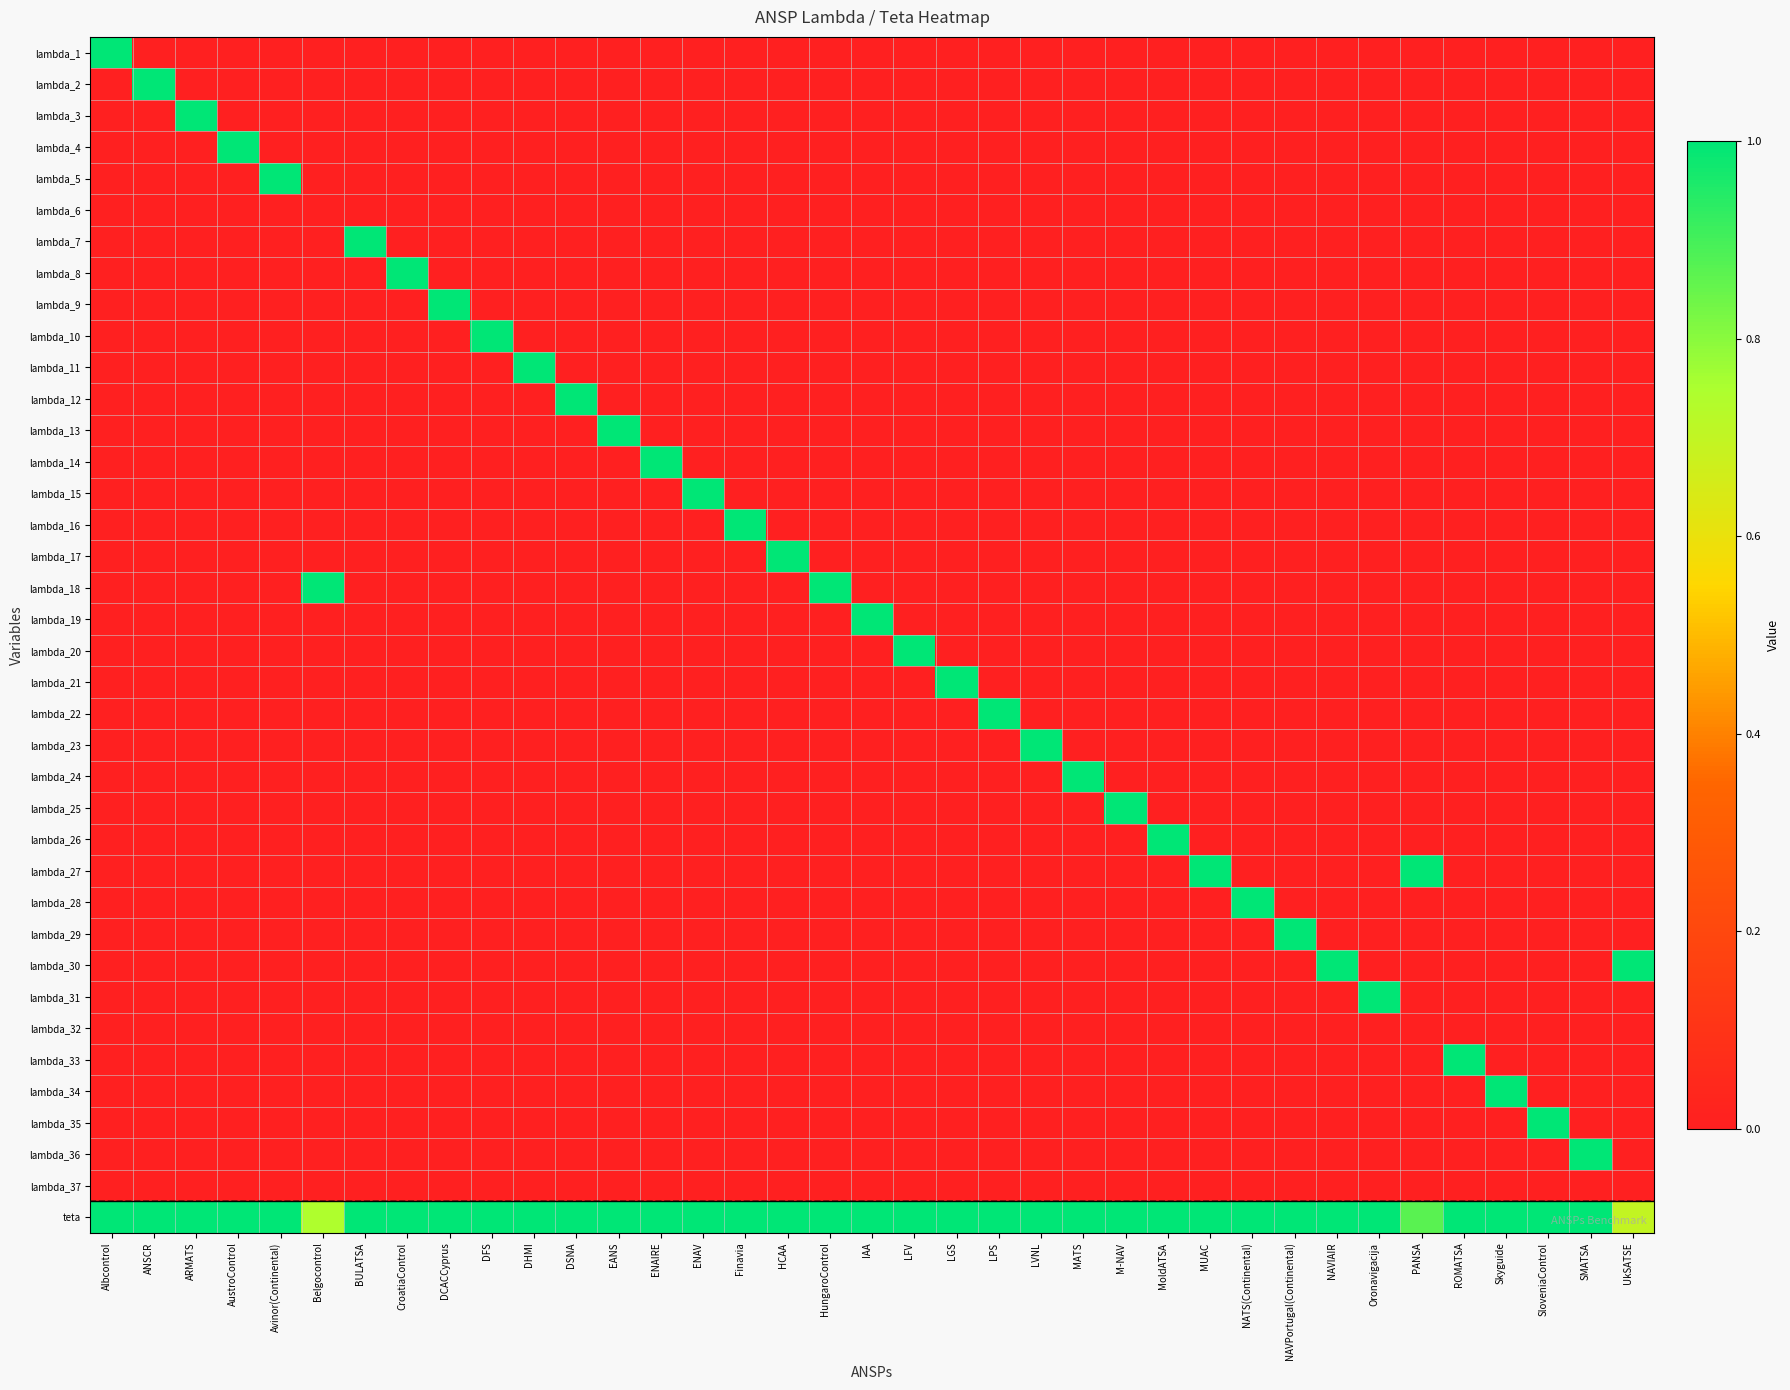

Reading left to right, what are all the values shown in this chart?

lambda_1: Albcontrol=1.0	ANSCR=0.0	ARMATS=0.0	AustroControl=0.0	Avinor(Continental)=0.0	Belgocontrol=0.0	BULATSA=0.0	CroatiaControl=0.0	DCACCyprus=0.0	DFS=0.0	DHMI=0.0	DSNA=0.0	EANS=0.0	ENAIRE=0.0	ENAV=0.0	Finavia=0.0	HCAA=0.0	HungaroControl=0.0	IAA=0.0	LFV=0.0	LGS=0.0	LPS=0.0	LVNL=0.0	MATS=0.0	M-NAV=0.0	MoldATSA=0.0	MUAC=0.0	NATS(Continental)=0.0	NAVPortugal(Continental)=0.0	NAVIAIR=0.0	Oronavigacija=0.0	PANSA=0.0	ROMATSA=0.0	Skyguide=0.0	SloveniaControl=0.0	SMATSA=0.0	UkSATSE=0.0
lambda_2: Albcontrol=0.0	ANSCR=1.0	ARMATS=0.0	AustroControl=0.0	Avinor(Continental)=0.0	Belgocontrol=0.0	BULATSA=0.0	CroatiaControl=0.0	DCACCyprus=0.0	DFS=0.0	DHMI=0.0	DSNA=0.0	EANS=0.0	ENAIRE=0.0	ENAV=0.0	Finavia=0.0	HCAA=0.0	HungaroControl=0.0	IAA=0.0	LFV=0.0	LGS=0.0	LPS=0.0	LVNL=0.0	MATS=0.0	M-NAV=0.0	MoldATSA=0.0	MUAC=0.0	NATS(Continental)=0.0	NAVPortugal(Continental)=0.0	NAVIAIR=0.0	Oronavigacija=0.0	PANSA=0.0	ROMATSA=0.0	Skyguide=0.0	SloveniaControl=0.0	SMATSA=0.0	UkSATSE=0.0
lambda_3: Albcontrol=0.0	ANSCR=0.0	ARMATS=1.0	AustroControl=0.0	Avinor(Continental)=0.0	Belgocontrol=0.0	BULATSA=0.0	CroatiaControl=0.0	DCACCyprus=0.0	DFS=0.0	DHMI=0.0	DSNA=0.0	EANS=0.0	ENAIRE=0.0	ENAV=0.0	Finavia=0.0	HCAA=0.0	HungaroControl=0.0	IAA=0.0	LFV=0.0	LGS=0.0	LPS=0.0	LVNL=0.0	MATS=0.0	M-NAV=0.0	MoldATSA=0.0	MUAC=0.0	NATS(Continental)=0.0	NAVPortugal(Continental)=0.0	NAVIAIR=0.0	Oronavigacija=0.0	PANSA=0.0	ROMATSA=0.0	Skyguide=0.0	SloveniaControl=0.0	SMATSA=0.0	UkSATSE=0.0
lambda_4: Albcontrol=0.0	ANSCR=0.0	ARMATS=0.0	AustroControl=1.0	Avinor(Continental)=0.0	Belgocontrol=0.0	BULATSA=0.0	CroatiaControl=0.0	DCACCyprus=0.0	DFS=0.0	DHMI=0.0	DSNA=0.0	EANS=0.0	ENAIRE=0.0	ENAV=0.0	Finavia=0.0	HCAA=0.0	HungaroControl=0.0	IAA=0.0	LFV=0.0	LGS=0.0	LPS=0.0	LVNL=0.0	MATS=0.0	M-NAV=0.0	MoldATSA=0.0	MUAC=0.0	NATS(Continental)=0.0	NAVPortugal(Continental)=0.0	NAVIAIR=0.0	Oronavigacija=0.0	PANSA=0.0	ROMATSA=0.0	Skyguide=0.0	SloveniaControl=0.0	SMATSA=0.0	UkSATSE=0.0
lambda_5: Albcontrol=0.0	ANSCR=0.0	ARMATS=0.0	AustroControl=0.0	Avinor(Continental)=1.0	Belgocontrol=0.0	BULATSA=0.0	CroatiaControl=0.0	DCACCyprus=0.0	DFS=0.0	DHMI=0.0	DSNA=0.0	EANS=0.0	ENAIRE=0.0	ENAV=0.0	Finavia=0.0	HCAA=0.0	HungaroControl=0.0	IAA=0.0	LFV=0.0	LGS=0.0	LPS=0.0	LVNL=0.0	MATS=0.0	M-NAV=0.0	MoldATSA=0.0	MUAC=0.0	NATS(Continental)=0.0	NAVPortugal(Continental)=0.0	NAVIAIR=0.0	Oronavigacija=0.0	PANSA=0.0	ROMATSA=0.0	Skyguide=0.0	SloveniaControl=0.0	SMATSA=0.0	UkSATSE=0.0
lambda_6: Albcontrol=0.0	ANSCR=0.0	ARMATS=0.0	AustroControl=0.0	Avinor(Continental)=0.0	Belgocontrol=0.0	BULATSA=0.0	CroatiaControl=0.0	DCACCyprus=0.0	DFS=0.0	DHMI=0.0	DSNA=0.0	EANS=0.0	ENAIRE=0.0	ENAV=0.0	Finavia=0.0	HCAA=0.0	HungaroControl=0.0	IAA=0.0	LFV=0.0	LGS=0.0	LPS=0.0	LVNL=0.0	MATS=0.0	M-NAV=0.0	MoldATSA=0.0	MUAC=0.0	NATS(Continental)=0.0	NAVPortugal(Continental)=0.0	NAVIAIR=0.0	Oronavigacija=0.0	PANSA=0.0	ROMATSA=0.0	Skyguide=0.0	SloveniaControl=0.0	SMATSA=0.0	UkSATSE=0.0
lambda_7: Albcontrol=0.0	ANSCR=0.0	ARMATS=0.0	AustroControl=0.0	Avinor(Continental)=0.0	Belgocontrol=0.0	BULATSA=1.0	CroatiaControl=0.0	DCACCyprus=0.0	DFS=0.0	DHMI=0.0	DSNA=0.0	EANS=0.0	ENAIRE=0.0	ENAV=0.0	Finavia=0.0	HCAA=0.0	HungaroControl=0.0	IAA=0.0	LFV=0.0	LGS=0.0	LPS=0.0	LVNL=0.0	MATS=0.0	M-NAV=0.0	MoldATSA=0.0	MUAC=0.0	NATS(Continental)=0.0	NAVPortugal(Continental)=0.0	NAVIAIR=0.0	Oronavigacija=0.0	PANSA=0.0	ROMATSA=0.0	Skyguide=0.0	SloveniaControl=0.0	SMATSA=0.0	UkSATSE=0.0
lambda_8: Albcontrol=0.0	ANSCR=0.0	ARMATS=0.0	AustroControl=0.0	Avinor(Continental)=0.0	Belgocontrol=0.0	BULATSA=0.0	CroatiaControl=1.0	DCACCyprus=0.0	DFS=0.0	DHMI=0.0	DSNA=0.0	EANS=0.0	ENAIRE=0.0	ENAV=0.0	Finavia=0.0	HCAA=0.0	HungaroControl=0.0	IAA=0.0	LFV=0.0	LGS=0.0	LPS=0.0	LVNL=0.0	MATS=0.0	M-NAV=0.0	MoldATSA=0.0	MUAC=0.0	NATS(Continental)=0.0	NAVPortugal(Continental)=0.0	NAVIAIR=0.0	Oronavigacija=0.0	PANSA=0.0	ROMATSA=0.0	Skyguide=0.0	SloveniaControl=0.0	SMATSA=0.0	UkSATSE=0.0
lambda_9: Albcontrol=0.0	ANSCR=0.0	ARMATS=0.0	AustroControl=0.0	Avinor(Continental)=0.0	Belgocontrol=0.0	BULATSA=0.0	CroatiaControl=0.0	DCACCyprus=1.0	DFS=0.0	DHMI=0.0	DSNA=0.0	EANS=0.0	ENAIRE=0.0	ENAV=0.0	Finavia=0.0	HCAA=0.0	HungaroControl=0.0	IAA=0.0	LFV=0.0	LGS=0.0	LPS=0.0	LVNL=0.0	MATS=0.0	M-NAV=0.0	MoldATSA=0.0	MUAC=0.0	NATS(Continental)=0.0	NAVPortugal(Continental)=0.0	NAVIAIR=0.0	Oronavigacija=0.0	PANSA=0.0	ROMATSA=0.0	Skyguide=0.0	SloveniaControl=0.0	SMATSA=0.0	UkSATSE=0.0
lambda_10: Albcontrol=0.0	ANSCR=0.0	ARMATS=0.0	AustroControl=0.0	Avinor(Continental)=0.0	Belgocontrol=0.0	BULATSA=0.0	CroatiaControl=0.0	DCACCyprus=0.0	DFS=1.0	DHMI=0.0	DSNA=0.0	EANS=0.0	ENAIRE=0.0	ENAV=0.0	Finavia=0.0	HCAA=0.0	HungaroControl=0.0	IAA=0.0	LFV=0.0	LGS=0.0	LPS=0.0	LVNL=0.0	MATS=0.0	M-NAV=0.0	MoldATSA=0.0	MUAC=0.0	NATS(Continental)=0.0	NAVPortugal(Continental)=0.0	NAVIAIR=0.0	Oronavigacija=0.0	PANSA=0.0	ROMATSA=0.0	Skyguide=0.0	SloveniaControl=0.0	SMATSA=0.0	UkSATSE=0.0
lambda_11: Albcontrol=0.0	ANSCR=0.0	ARMATS=0.0	AustroControl=0.0	Avinor(Continental)=0.0	Belgocontrol=0.0	BULATSA=0.0	CroatiaControl=0.0	DCACCyprus=0.0	DFS=0.0	DHMI=1.0	DSNA=0.0	EANS=0.0	ENAIRE=0.0	ENAV=0.0	Finavia=0.0	HCAA=0.0	HungaroControl=0.0	IAA=0.0	LFV=0.0	LGS=0.0	LPS=0.0	LVNL=0.0	MATS=0.0	M-NAV=0.0	MoldATSA=0.0	MUAC=0.0	NATS(Continental)=0.0	NAVPortugal(Continental)=0.0	NAVIAIR=0.0	Oronavigacija=0.0	PANSA=0.0	ROMATSA=0.0	Skyguide=0.0	SloveniaControl=0.0	SMATSA=0.0	UkSATSE=0.0
lambda_12: Albcontrol=0.0	ANSCR=0.0	ARMATS=0.0	AustroControl=0.0	Avinor(Continental)=0.0	Belgocontrol=0.0	BULATSA=0.0	CroatiaControl=0.0	DCACCyprus=0.0	DFS=0.0	DHMI=0.0	DSNA=1.0	EANS=0.0	ENAIRE=0.0	ENAV=0.0	Finavia=0.0	HCAA=0.0	HungaroControl=0.0	IAA=0.0	LFV=0.0	LGS=0.0	LPS=0.0	LVNL=0.0	MATS=0.0	M-NAV=0.0	MoldATSA=0.0	MUAC=0.0	NATS(Continental)=0.0	NAVPortugal(Continental)=0.0	NAVIAIR=0.0	Oronavigacija=0.0	PANSA=0.0	ROMATSA=0.0	Skyguide=0.0	SloveniaControl=0.0	SMATSA=0.0	UkSATSE=0.0
lambda_13: Albcontrol=0.0	ANSCR=0.0	ARMATS=0.0	AustroControl=0.0	Avinor(Continental)=0.0	Belgocontrol=0.0	BULATSA=0.0	CroatiaControl=0.0	DCACCyprus=0.0	DFS=0.0	DHMI=0.0	DSNA=0.0	EANS=1.0	ENAIRE=0.0	ENAV=0.0	Finavia=0.0	HCAA=0.0	HungaroControl=0.0	IAA=0.0	LFV=0.0	LGS=0.0	LPS=0.0	LVNL=0.0	MATS=0.0	M-NAV=0.0	MoldATSA=0.0	MUAC=0.0	NATS(Continental)=0.0	NAVPortugal(Continental)=0.0	NAVIAIR=0.0	Oronavigacija=0.0	PANSA=0.0	ROMATSA=0.0	Skyguide=0.0	SloveniaControl=0.0	SMATSA=0.0	UkSATSE=0.0
lambda_14: Albcontrol=0.0	ANSCR=0.0	ARMATS=0.0	AustroControl=0.0	Avinor(Continental)=0.0	Belgocontrol=0.0	BULATSA=0.0	CroatiaControl=0.0	DCACCyprus=0.0	DFS=0.0	DHMI=0.0	DSNA=0.0	EANS=0.0	ENAIRE=1.0	ENAV=0.0	Finavia=0.0	HCAA=0.0	HungaroControl=0.0	IAA=0.0	LFV=0.0	LGS=0.0	LPS=0.0	LVNL=0.0	MATS=0.0	M-NAV=0.0	MoldATSA=0.0	MUAC=0.0	NATS(Continental)=0.0	NAVPortugal(Continental)=0.0	NAVIAIR=0.0	Oronavigacija=0.0	PANSA=0.0	ROMATSA=0.0	Skyguide=0.0	SloveniaControl=0.0	SMATSA=0.0	UkSATSE=0.0
lambda_15: Albcontrol=0.0	ANSCR=0.0	ARMATS=0.0	AustroControl=0.0	Avinor(Continental)=0.0	Belgocontrol=0.0	BULATSA=0.0	CroatiaControl=0.0	DCACCyprus=0.0	DFS=0.0	DHMI=0.0	DSNA=0.0	EANS=0.0	ENAIRE=0.0	ENAV=1.0	Finavia=0.0	HCAA=0.0	HungaroControl=0.0	IAA=0.0	LFV=0.0	LGS=0.0	LPS=0.0	LVNL=0.0	MATS=0.0	M-NAV=0.0	MoldATSA=0.0	MUAC=0.0	NATS(Continental)=0.0	NAVPortugal(Continental)=0.0	NAVIAIR=0.0	Oronavigacija=0.0	PANSA=0.0	ROMATSA=0.0	Skyguide=0.0	SloveniaControl=0.0	SMATSA=0.0	UkSATSE=0.0
lambda_16: Albcontrol=0.0	ANSCR=0.0	ARMATS=0.0	AustroControl=0.0	Avinor(Continental)=0.0	Belgocontrol=0.0	BULATSA=0.0	CroatiaControl=0.0	DCACCyprus=0.0	DFS=0.0	DHMI=0.0	DSNA=0.0	EANS=0.0	ENAIRE=0.0	ENAV=0.0	Finavia=1.0	HCAA=0.0	HungaroControl=0.0	IAA=0.0	LFV=0.0	LGS=0.0	LPS=0.0	LVNL=0.0	MATS=0.0	M-NAV=0.0	MoldATSA=0.0	MUAC=0.0	NATS(Continental)=0.0	NAVPortugal(Continental)=0.0	NAVIAIR=0.0	Oronavigacija=0.0	PANSA=0.0	ROMATSA=0.0	Skyguide=0.0	SloveniaControl=0.0	SMATSA=0.0	UkSATSE=0.0
lambda_17: Albcontrol=0.0	ANSCR=0.0	ARMATS=0.0	AustroControl=0.0	Avinor(Continental)=0.0	Belgocontrol=0.0	BULATSA=0.0	CroatiaControl=0.0	DCACCyprus=0.0	DFS=0.0	DHMI=0.0	DSNA=0.0	EANS=0.0	ENAIRE=0.0	ENAV=0.0	Finavia=0.0	HCAA=1.0	HungaroControl=0.0	IAA=0.0	LFV=0.0	LGS=0.0	LPS=0.0	LVNL=0.0	MATS=0.0	M-NAV=0.0	MoldATSA=0.0	MUAC=0.0	NATS(Continental)=0.0	NAVPortugal(Continental)=0.0	NAVIAIR=0.0	Oronavigacija=0.0	PANSA=0.0	ROMATSA=0.0	Skyguide=0.0	SloveniaControl=0.0	SMATSA=0.0	UkSATSE=0.0
lambda_18: Albcontrol=0.0	ANSCR=0.0	ARMATS=0.0	AustroControl=0.0	Avinor(Continental)=0.0	Belgocontrol=1.0	BULATSA=0.0	CroatiaControl=0.0	DCACCyprus=0.0	DFS=0.0	DHMI=0.0	DSNA=0.0	EANS=0.0	ENAIRE=0.0	ENAV=0.0	Finavia=0.0	HCAA=0.0	HungaroControl=1.0	IAA=0.0	LFV=0.0	LGS=0.0	LPS=0.0	LVNL=0.0	MATS=0.0	M-NAV=0.0	MoldATSA=0.0	MUAC=0.0	NATS(Continental)=0.0	NAVPortugal(Continental)=0.0	NAVIAIR=0.0	Oronavigacija=0.0	PANSA=0.0	ROMATSA=0.0	Skyguide=0.0	SloveniaControl=0.0	SMATSA=0.0	UkSATSE=0.0
lambda_19: Albcontrol=0.0	ANSCR=0.0	ARMATS=0.0	AustroControl=0.0	Avinor(Continental)=0.0	Belgocontrol=0.0	BULATSA=0.0	CroatiaControl=0.0	DCACCyprus=0.0	DFS=0.0	DHMI=0.0	DSNA=0.0	EANS=0.0	ENAIRE=0.0	ENAV=0.0	Finavia=0.0	HCAA=0.0	HungaroControl=0.0	IAA=1.0	LFV=0.0	LGS=0.0	LPS=0.0	LVNL=0.0	MATS=0.0	M-NAV=0.0	MoldATSA=0.0	MUAC=0.0	NATS(Continental)=0.0	NAVPortugal(Continental)=0.0	NAVIAIR=0.0	Oronavigacija=0.0	PANSA=0.0	ROMATSA=0.0	Skyguide=0.0	SloveniaControl=0.0	SMATSA=0.0	UkSATSE=0.0
lambda_20: Albcontrol=0.0	ANSCR=0.0	ARMATS=0.0	AustroControl=0.0	Avinor(Continental)=0.0	Belgocontrol=0.0	BULATSA=0.0	CroatiaControl=0.0	DCACCyprus=0.0	DFS=0.0	DHMI=0.0	DSNA=0.0	EANS=0.0	ENAIRE=0.0	ENAV=0.0	Finavia=0.0	HCAA=0.0	HungaroControl=0.0	IAA=0.0	LFV=1.0	LGS=0.0	LPS=0.0	LVNL=0.0	MATS=0.0	M-NAV=0.0	MoldATSA=0.0	MUAC=0.0	NATS(Continental)=0.0	NAVPortugal(Continental)=0.0	NAVIAIR=0.0	Oronavigacija=0.0	PANSA=0.0	ROMATSA=0.0	Skyguide=0.0	SloveniaControl=0.0	SMATSA=0.0	UkSATSE=0.0
lambda_21: Albcontrol=0.0	ANSCR=0.0	ARMATS=0.0	AustroControl=0.0	Avinor(Continental)=0.0	Belgocontrol=0.0	BULATSA=0.0	CroatiaControl=0.0	DCACCyprus=0.0	DFS=0.0	DHMI=0.0	DSNA=0.0	EANS=0.0	ENAIRE=0.0	ENAV=0.0	Finavia=0.0	HCAA=0.0	HungaroControl=0.0	IAA=0.0	LFV=0.0	LGS=1.0	LPS=0.0	LVNL=0.0	MATS=0.0	M-NAV=0.0	MoldATSA=0.0	MUAC=0.0	NATS(Continental)=0.0	NAVPortugal(Continental)=0.0	NAVIAIR=0.0	Oronavigacija=0.0	PANSA=0.0	ROMATSA=0.0	Skyguide=0.0	SloveniaControl=0.0	SMATSA=0.0	UkSATSE=0.0
lambda_22: Albcontrol=0.0	ANSCR=0.0	ARMATS=0.0	AustroControl=0.0	Avinor(Continental)=0.0	Belgocontrol=0.0	BULATSA=0.0	CroatiaControl=0.0	DCACCyprus=0.0	DFS=0.0	DHMI=0.0	DSNA=0.0	EANS=0.0	ENAIRE=0.0	ENAV=0.0	Finavia=0.0	HCAA=0.0	HungaroControl=0.0	IAA=0.0	LFV=0.0	LGS=0.0	LPS=1.0	LVNL=0.0	MATS=0.0	M-NAV=0.0	MoldATSA=0.0	MUAC=0.0	NATS(Continental)=0.0	NAVPortugal(Continental)=0.0	NAVIAIR=0.0	Oronavigacija=0.0	PANSA=0.0	ROMATSA=0.0	Skyguide=0.0	SloveniaControl=0.0	SMATSA=0.0	UkSATSE=0.0
lambda_23: Albcontrol=0.0	ANSCR=0.0	ARMATS=0.0	AustroControl=0.0	Avinor(Continental)=0.0	Belgocontrol=0.0	BULATSA=0.0	CroatiaControl=0.0	DCACCyprus=0.0	DFS=0.0	DHMI=0.0	DSNA=0.0	EANS=0.0	ENAIRE=0.0	ENAV=0.0	Finavia=0.0	HCAA=0.0	HungaroControl=0.0	IAA=0.0	LFV=0.0	LGS=0.0	LPS=0.0	LVNL=1.0	MATS=0.0	M-NAV=0.0	MoldATSA=0.0	MUAC=0.0	NATS(Continental)=0.0	NAVPortugal(Continental)=0.0	NAVIAIR=0.0	Oronavigacija=0.0	PANSA=0.0	ROMATSA=0.0	Skyguide=0.0	SloveniaControl=0.0	SMATSA=0.0	UkSATSE=0.0
lambda_24: Albcontrol=0.0	ANSCR=0.0	ARMATS=0.0	AustroControl=0.0	Avinor(Continental)=0.0	Belgocontrol=0.0	BULATSA=0.0	CroatiaControl=0.0	DCACCyprus=0.0	DFS=0.0	DHMI=0.0	DSNA=0.0	EANS=0.0	ENAIRE=0.0	ENAV=0.0	Finavia=0.0	HCAA=0.0	HungaroControl=0.0	IAA=0.0	LFV=0.0	LGS=0.0	LPS=0.0	LVNL=0.0	MATS=1.0	M-NAV=0.0	MoldATSA=0.0	MUAC=0.0	NATS(Continental)=0.0	NAVPortugal(Continental)=0.0	NAVIAIR=0.0	Oronavigacija=0.0	PANSA=0.0	ROMATSA=0.0	Skyguide=0.0	SloveniaControl=0.0	SMATSA=0.0	UkSATSE=0.0
lambda_25: Albcontrol=0.0	ANSCR=0.0	ARMATS=0.0	AustroControl=0.0	Avinor(Continental)=0.0	Belgocontrol=0.0	BULATSA=0.0	CroatiaControl=0.0	DCACCyprus=0.0	DFS=0.0	DHMI=0.0	DSNA=0.0	EANS=0.0	ENAIRE=0.0	ENAV=0.0	Finavia=0.0	HCAA=0.0	HungaroControl=0.0	IAA=0.0	LFV=0.0	LGS=0.0	LPS=0.0	LVNL=0.0	MATS=0.0	M-NAV=1.0	MoldATSA=0.0	MUAC=0.0	NATS(Continental)=0.0	NAVPortugal(Continental)=0.0	NAVIAIR=0.0	Oronavigacija=0.0	PANSA=0.0	ROMATSA=0.0	Skyguide=0.0	SloveniaControl=0.0	SMATSA=0.0	UkSATSE=0.0
lambda_26: Albcontrol=0.0	ANSCR=0.0	ARMATS=0.0	AustroControl=0.0	Avinor(Continental)=0.0	Belgocontrol=0.0	BULATSA=0.0	CroatiaControl=0.0	DCACCyprus=0.0	DFS=0.0	DHMI=0.0	DSNA=0.0	EANS=0.0	ENAIRE=0.0	ENAV=0.0	Finavia=0.0	HCAA=0.0	HungaroControl=0.0	IAA=0.0	LFV=0.0	LGS=0.0	LPS=0.0	LVNL=0.0	MATS=0.0	M-NAV=0.0	MoldATSA=1.0	MUAC=0.0	NATS(Continental)=0.0	NAVPortugal(Continental)=0.0	NAVIAIR=0.0	Oronavigacija=0.0	PANSA=0.0	ROMATSA=0.0	Skyguide=0.0	SloveniaControl=0.0	SMATSA=0.0	UkSATSE=0.0
lambda_27: Albcontrol=0.0	ANSCR=0.0	ARMATS=0.0	AustroControl=0.0	Avinor(Continental)=0.0	Belgocontrol=0.0	BULATSA=0.0	CroatiaControl=0.0	DCACCyprus=0.0	DFS=0.0	DHMI=0.0	DSNA=0.0	EANS=0.0	ENAIRE=0.0	ENAV=0.0	Finavia=0.0	HCAA=0.0	HungaroControl=0.0	IAA=0.0	LFV=0.0	LGS=0.0	LPS=0.0	LVNL=0.0	MATS=0.0	M-NAV=0.0	MoldATSA=0.0	MUAC=1.0	NATS(Continental)=0.0	NAVPortugal(Continental)=0.0	NAVIAIR=0.0	Oronavigacija=0.0	PANSA=1.0	ROMATSA=0.0	Skyguide=0.0	SloveniaControl=0.0	SMATSA=0.0	UkSATSE=0.0
lambda_28: Albcontrol=0.0	ANSCR=0.0	ARMATS=0.0	AustroControl=0.0	Avinor(Continental)=0.0	Belgocontrol=0.0	BULATSA=0.0	CroatiaControl=0.0	DCACCyprus=0.0	DFS=0.0	DHMI=0.0	DSNA=0.0	EANS=0.0	ENAIRE=0.0	ENAV=0.0	Finavia=0.0	HCAA=0.0	HungaroControl=0.0	IAA=0.0	LFV=0.0	LGS=0.0	LPS=0.0	LVNL=0.0	MATS=0.0	M-NAV=0.0	MoldATSA=0.0	MUAC=0.0	NATS(Continental)=1.0	NAVPortugal(Continental)=0.0	NAVIAIR=0.0	Oronavigacija=0.0	PANSA=0.0	ROMATSA=0.0	Skyguide=0.0	SloveniaControl=0.0	SMATSA=0.0	UkSATSE=0.0
lambda_29: Albcontrol=0.0	ANSCR=0.0	ARMATS=0.0	AustroControl=0.0	Avinor(Continental)=0.0	Belgocontrol=0.0	BULATSA=0.0	CroatiaControl=0.0	DCACCyprus=0.0	DFS=0.0	DHMI=0.0	DSNA=0.0	EANS=0.0	ENAIRE=0.0	ENAV=0.0	Finavia=0.0	HCAA=0.0	HungaroControl=0.0	IAA=0.0	LFV=0.0	LGS=0.0	LPS=0.0	LVNL=0.0	MATS=0.0	M-NAV=0.0	MoldATSA=0.0	MUAC=0.0	NATS(Continental)=0.0	NAVPortugal(Continental)=1.0	NAVIAIR=0.0	Oronavigacija=0.0	PANSA=0.0	ROMATSA=0.0	Skyguide=0.0	SloveniaControl=0.0	SMATSA=0.0	UkSATSE=0.0
lambda_30: Albcontrol=0.0	ANSCR=0.0	ARMATS=0.0	AustroControl=0.0	Avinor(Continental)=0.0	Belgocontrol=0.0	BULATSA=0.0	CroatiaControl=0.0	DCACCyprus=0.0	DFS=0.0	DHMI=0.0	DSNA=0.0	EANS=0.0	ENAIRE=0.0	ENAV=0.0	Finavia=0.0	HCAA=0.0	HungaroControl=0.0	IAA=0.0	LFV=0.0	LGS=0.0	LPS=0.0	LVNL=0.0	MATS=0.0	M-NAV=0.0	MoldATSA=0.0	MUAC=0.0	NATS(Continental)=0.0	NAVPortugal(Continental)=0.0	NAVIAIR=1.0	Oronavigacija=0.0	PANSA=0.0	ROMATSA=0.0	Skyguide=0.0	SloveniaControl=0.0	SMATSA=0.0	UkSATSE=1.0
lambda_31: Albcontrol=0.0	ANSCR=0.0	ARMATS=0.0	AustroControl=0.0	Avinor(Continental)=0.0	Belgocontrol=0.0	BULATSA=0.0	CroatiaControl=0.0	DCACCyprus=0.0	DFS=0.0	DHMI=0.0	DSNA=0.0	EANS=0.0	ENAIRE=0.0	ENAV=0.0	Finavia=0.0	HCAA=0.0	HungaroControl=0.0	IAA=0.0	LFV=0.0	LGS=0.0	LPS=0.0	LVNL=0.0	MATS=0.0	M-NAV=0.0	MoldATSA=0.0	MUAC=0.0	NATS(Continental)=0.0	NAVPortugal(Continental)=0.0	NAVIAIR=0.0	Oronavigacija=1.0	PANSA=0.0	ROMATSA=0.0	Skyguide=0.0	SloveniaControl=0.0	SMATSA=0.0	UkSATSE=0.0
lambda_32: Albcontrol=0.0	ANSCR=0.0	ARMATS=0.0	AustroControl=0.0	Avinor(Continental)=0.0	Belgocontrol=0.0	BULATSA=0.0	CroatiaControl=0.0	DCACCyprus=0.0	DFS=0.0	DHMI=0.0	DSNA=0.0	EANS=0.0	ENAIRE=0.0	ENAV=0.0	Finavia=0.0	HCAA=0.0	HungaroControl=0.0	IAA=0.0	LFV=0.0	LGS=0.0	LPS=0.0	LVNL=0.0	MATS=0.0	M-NAV=0.0	MoldATSA=0.0	MUAC=0.0	NATS(Continental)=0.0	NAVPortugal(Continental)=0.0	NAVIAIR=0.0	Oronavigacija=0.0	PANSA=0.0	ROMATSA=0.0	Skyguide=0.0	SloveniaControl=0.0	SMATSA=0.0	UkSATSE=0.0
lambda_33: Albcontrol=0.0	ANSCR=0.0	ARMATS=0.0	AustroControl=0.0	Avinor(Continental)=0.0	Belgocontrol=0.0	BULATSA=0.0	CroatiaControl=0.0	DCACCyprus=0.0	DFS=0.0	DHMI=0.0	DSNA=0.0	EANS=0.0	ENAIRE=0.0	ENAV=0.0	Finavia=0.0	HCAA=0.0	HungaroControl=0.0	IAA=0.0	LFV=0.0	LGS=0.0	LPS=0.0	LVNL=0.0	MATS=0.0	M-NAV=0.0	MoldATSA=0.0	MUAC=0.0	NATS(Continental)=0.0	NAVPortugal(Continental)=0.0	NAVIAIR=0.0	Oronavigacija=0.0	PANSA=0.0	ROMATSA=1.0	Skyguide=0.0	SloveniaControl=0.0	SMATSA=0.0	UkSATSE=0.0
lambda_34: Albcontrol=0.0	ANSCR=0.0	ARMATS=0.0	AustroControl=0.0	Avinor(Continental)=0.0	Belgocontrol=0.0	BULATSA=0.0	CroatiaControl=0.0	DCACCyprus=0.0	DFS=0.0	DHMI=0.0	DSNA=0.0	EANS=0.0	ENAIRE=0.0	ENAV=0.0	Finavia=0.0	HCAA=0.0	HungaroControl=0.0	IAA=0.0	LFV=0.0	LGS=0.0	LPS=0.0	LVNL=0.0	MATS=0.0	M-NAV=0.0	MoldATSA=0.0	MUAC=0.0	NATS(Continental)=0.0	NAVPortugal(Continental)=0.0	NAVIAIR=0.0	Oronavigacija=0.0	PANSA=0.0	ROMATSA=0.0	Skyguide=1.0	SloveniaControl=0.0	SMATSA=0.0	UkSATSE=0.0
lambda_35: Albcontrol=0.0	ANSCR=0.0	ARMATS=0.0	AustroControl=0.0	Avinor(Continental)=0.0	Belgocontrol=0.0	BULATSA=0.0	CroatiaControl=0.0	DCACCyprus=0.0	DFS=0.0	DHMI=0.0	DSNA=0.0	EANS=0.0	ENAIRE=0.0	ENAV=0.0	Finavia=0.0	HCAA=0.0	HungaroControl=0.0	IAA=0.0	LFV=0.0	LGS=0.0	LPS=0.0	LVNL=0.0	MATS=0.0	M-NAV=0.0	MoldATSA=0.0	MUAC=0.0	NATS(Continental)=0.0	NAVPortugal(Continental)=0.0	NAVIAIR=0.0	Oronavigacija=0.0	PANSA=0.0	ROMATSA=0.0	Skyguide=0.0	SloveniaControl=1.0	SMATSA=0.0	UkSATSE=0.0
lambda_36: Albcontrol=0.0	ANSCR=0.0	ARMATS=0.0	AustroControl=0.0	Avinor(Continental)=0.0	Belgocontrol=0.0	BULATSA=0.0	CroatiaControl=0.0	DCACCyprus=0.0	DFS=0.0	DHMI=0.0	DSNA=0.0	EANS=0.0	ENAIRE=0.0	ENAV=0.0	Finavia=0.0	HCAA=0.0	HungaroControl=0.0	IAA=0.0	LFV=0.0	LGS=0.0	LPS=0.0	LVNL=0.0	MATS=0.0	M-NAV=0.0	MoldATSA=0.0	MUAC=0.0	NATS(Continental)=0.0	NAVPortugal(Continental)=0.0	NAVIAIR=0.0	Oronavigacija=0.0	PANSA=0.0	ROMATSA=0.0	Skyguide=0.0	SloveniaControl=0.0	SMATSA=1.0	UkSATSE=0.0
lambda_37: Albcontrol=0.0	ANSCR=0.0	ARMATS=0.0	AustroControl=0.0	Avinor(Continental)=0.0	Belgocontrol=0.0	BULATSA=0.0	CroatiaControl=0.0	DCACCyprus=0.0	DFS=0.0	DHMI=0.0	DSNA=0.0	EANS=0.0	ENAIRE=0.0	ENAV=0.0	Finavia=0.0	HCAA=0.0	HungaroControl=0.0	IAA=0.0	LFV=0.0	LGS=0.0	LPS=0.0	LVNL=0.0	MATS=0.0	M-NAV=0.0	MoldATSA=0.0	MUAC=0.0	NATS(Continental)=0.0	NAVPortugal(Continental)=0.0	NAVIAIR=0.0	Oronavigacija=0.0	PANSA=0.0	ROMATSA=0.0	Skyguide=0.0	SloveniaControl=0.0	SMATSA=0.0	UkSATSE=0.0
teta: Albcontrol=1.0	ANSCR=1.0	ARMATS=1.0	AustroControl=1.0	Avinor(Continental)=1.0	Belgocontrol=0.7	BULATSA=1.0	CroatiaControl=1.0	DCACCyprus=1.0	DFS=1.0	DHMI=1.0	DSNA=1.0	EANS=1.0	ENAIRE=1.0	ENAV=1.0	Finavia=1.0	HCAA=1.0	HungaroControl=1.0	IAA=1.0	LFV=1.0	LGS=1.0	LPS=1.0	LVNL=1.0	MATS=1.0	M-NAV=1.0	MoldATSA=1.0	MUAC=1.0	NATS(Continental)=1.0	NAVPortugal(Continental)=1.0	NAVIAIR=1.0	Oronavigacija=1.0	PANSA=0.9	ROMATSA=1.0	Skyguide=1.0	SloveniaControl=1.0	SMATSA=1.0	UkSATSE=0.7